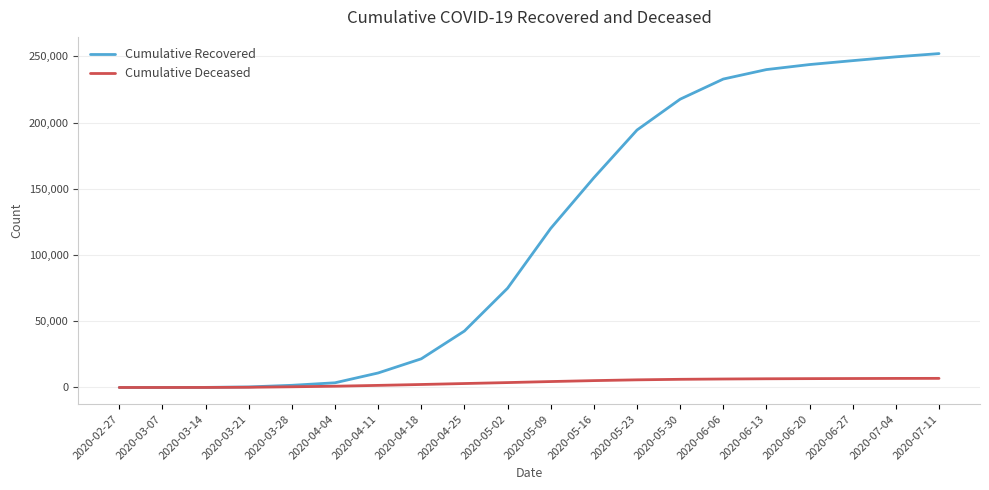

Rank the series at 2020-04-25 from highest to lowest value.

Cumulative Recovered, Cumulative Deceased